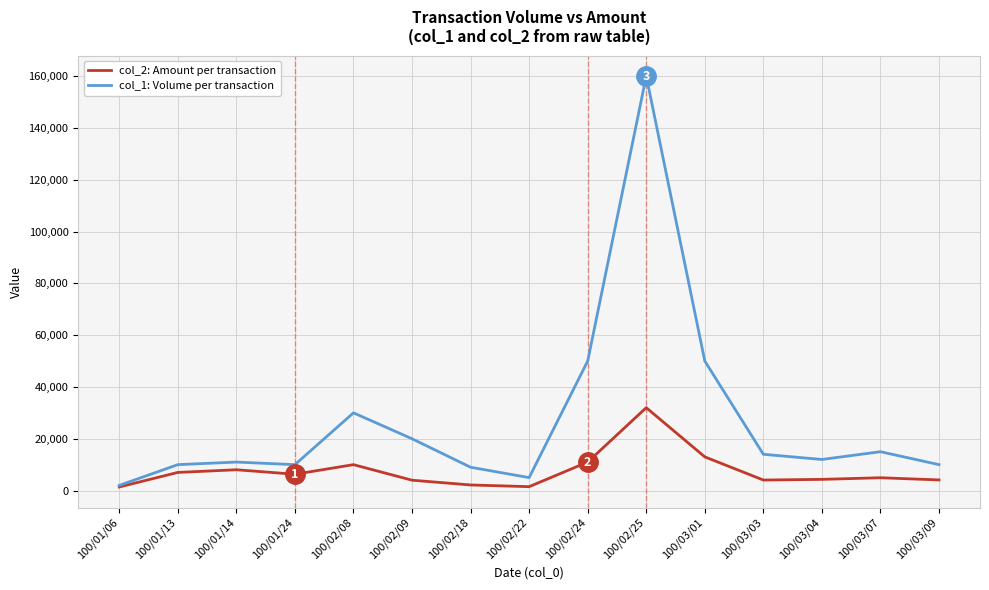

Is it true that col_1: Volume per transaction equals 160000 at 100/02/25?

True